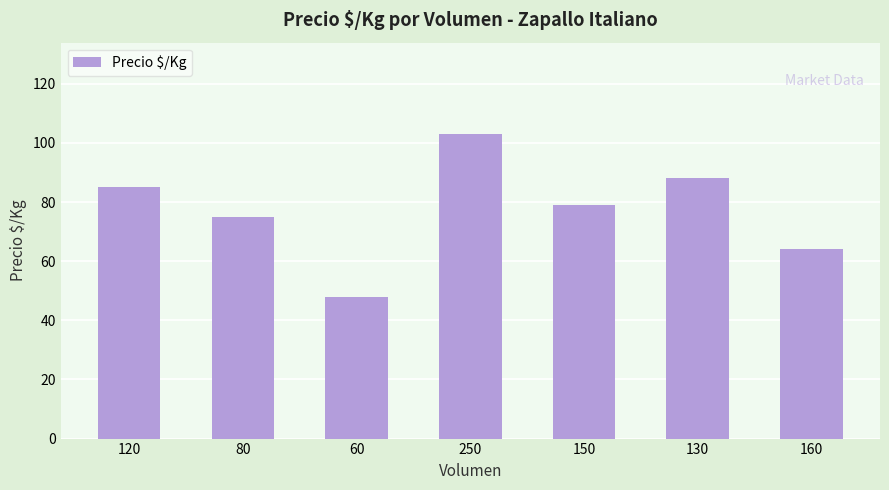

How many series are shown in this chart?

1